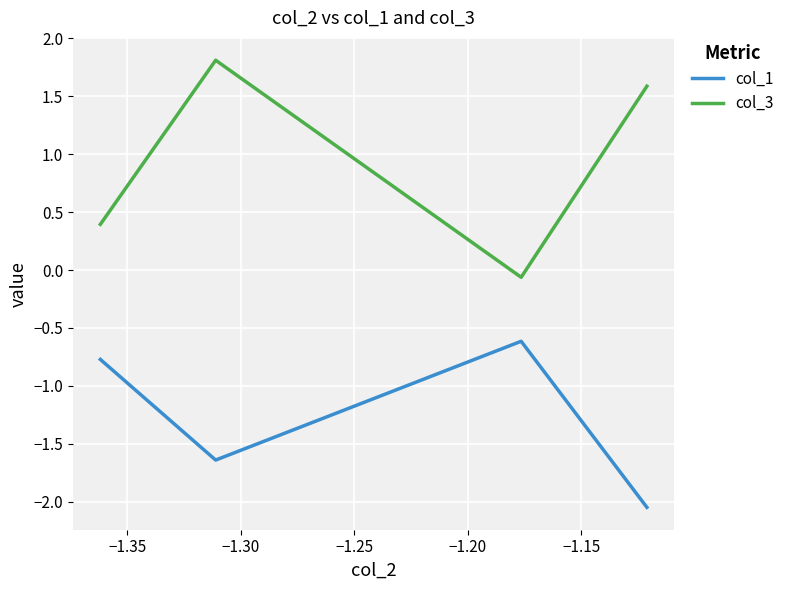

Does the chart display data point markers on the line(s)?

No